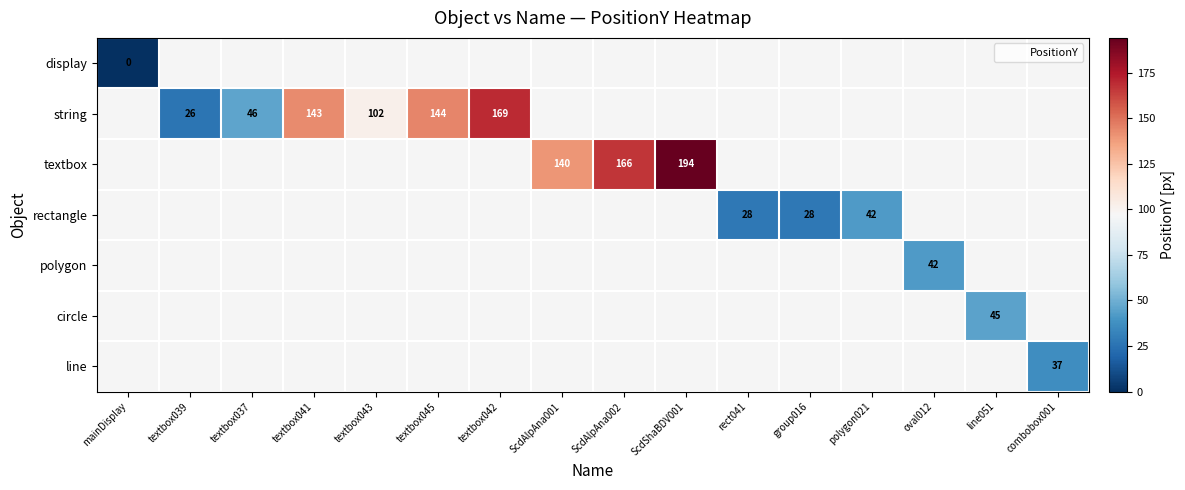

Rank the series by their maximum value, from highest to lowest.

textbox, string, circle, rectangle, polygon, line, display